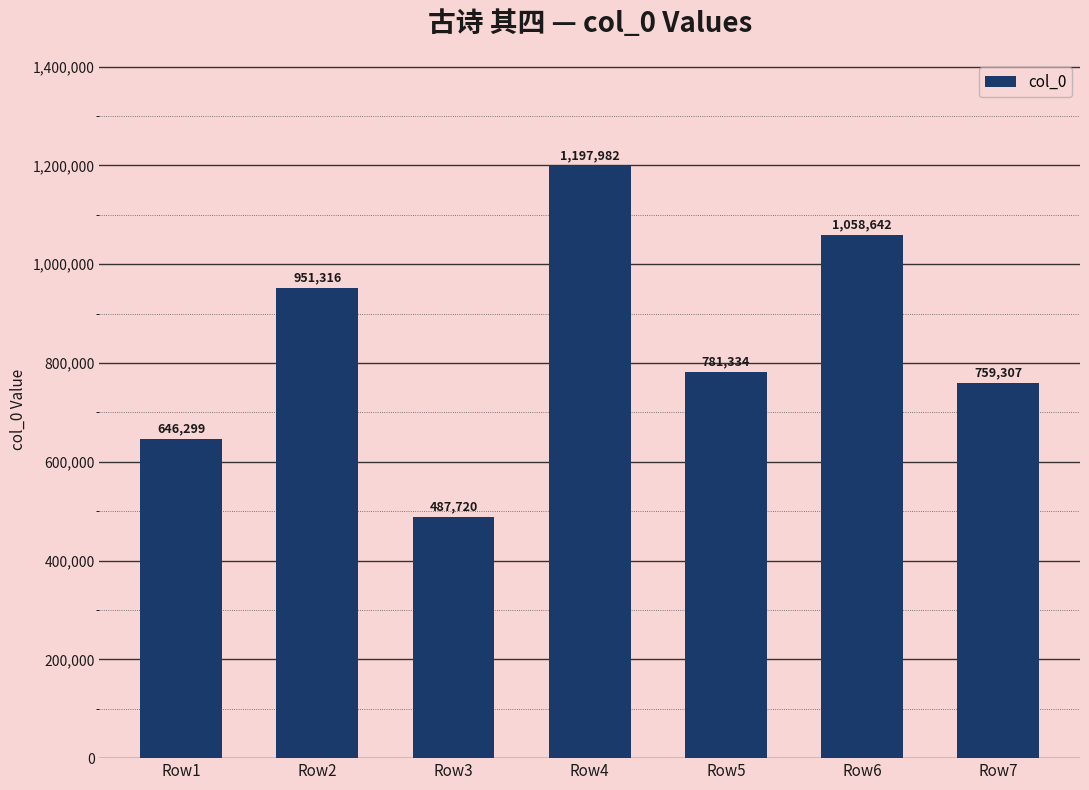

The value at Row6 is 1655447. True or false?

False